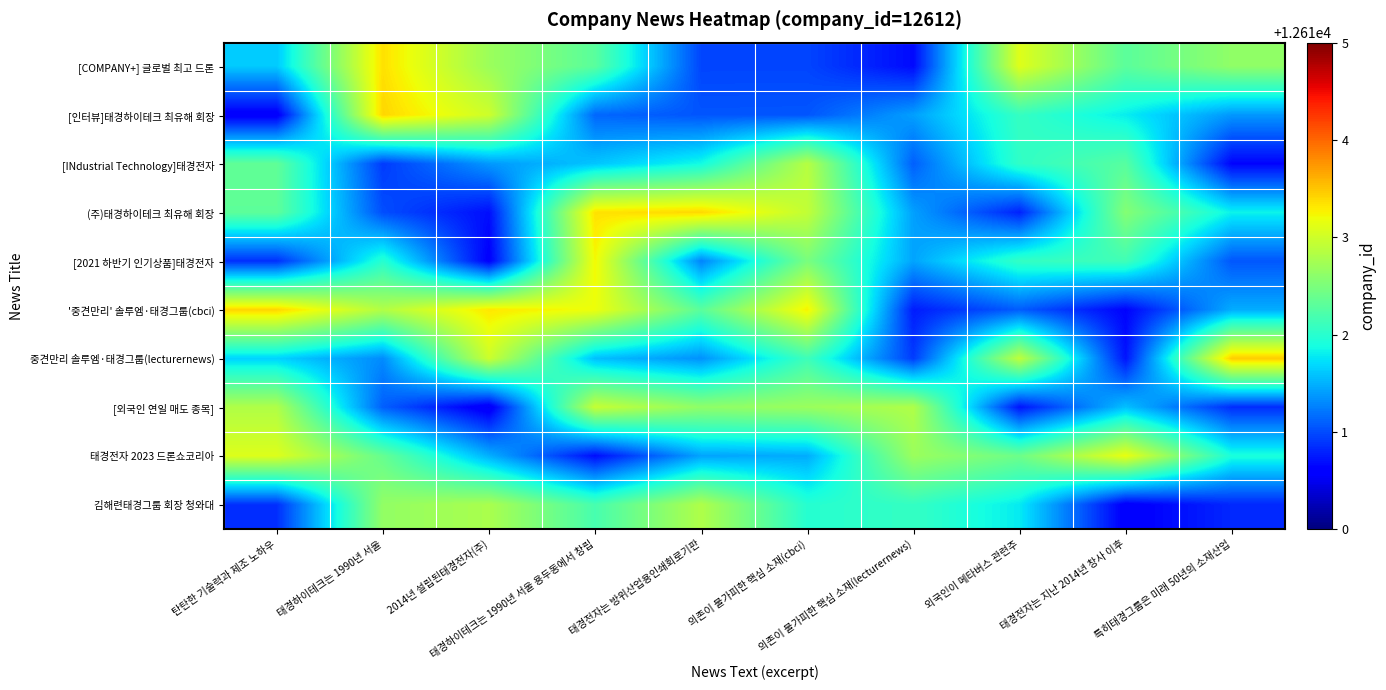

Between 탄탄한 기술력과 제조 노하우 and 외국인이 메타버스 관련주, which is larger?

외국인이 메타버스 관련주